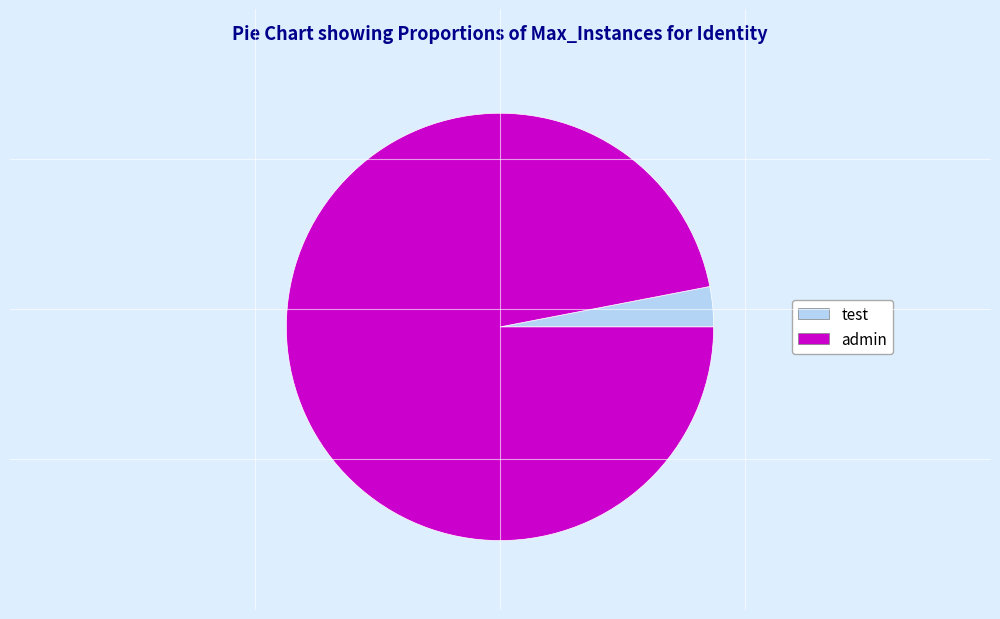

Rank the categories by value from highest to lowest.

admin, test